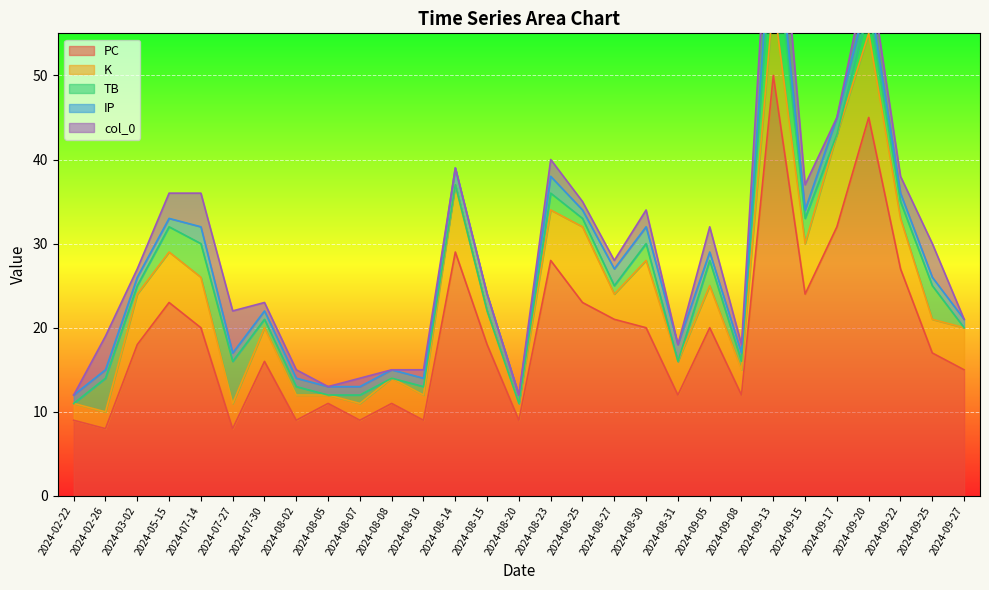

Reading left to right, what are all the values shown in this chart?

PC: 9	8	18	23	20	8	16	9	11	9	11	9	29	18	9	28	23	21	20	12	20	12	50	24	32	45	27	17	15
K: 2	2	6	6	6	3	4	3	1	2	3	3	8	4	2	6	9	3	8	4	5	3	9	6	11	10	6	4	5
TB: 0	4	1	3	4	5	1	1	0	1	0	1	0	0	0	2	1	1	2	0	3	1	9	3	0	3	2	4	0
IP: 1	1	1	1	2	1	1	1	1	1	1	1	2	2	1	2	1	2	2	2	1	1	3	1	2	2	1	1	1
col_0: 0	4	1	3	4	5	1	1	0	1	0	1	0	0	0	2	1	1	2	0	3	1	9	3	0	3	2	4	0